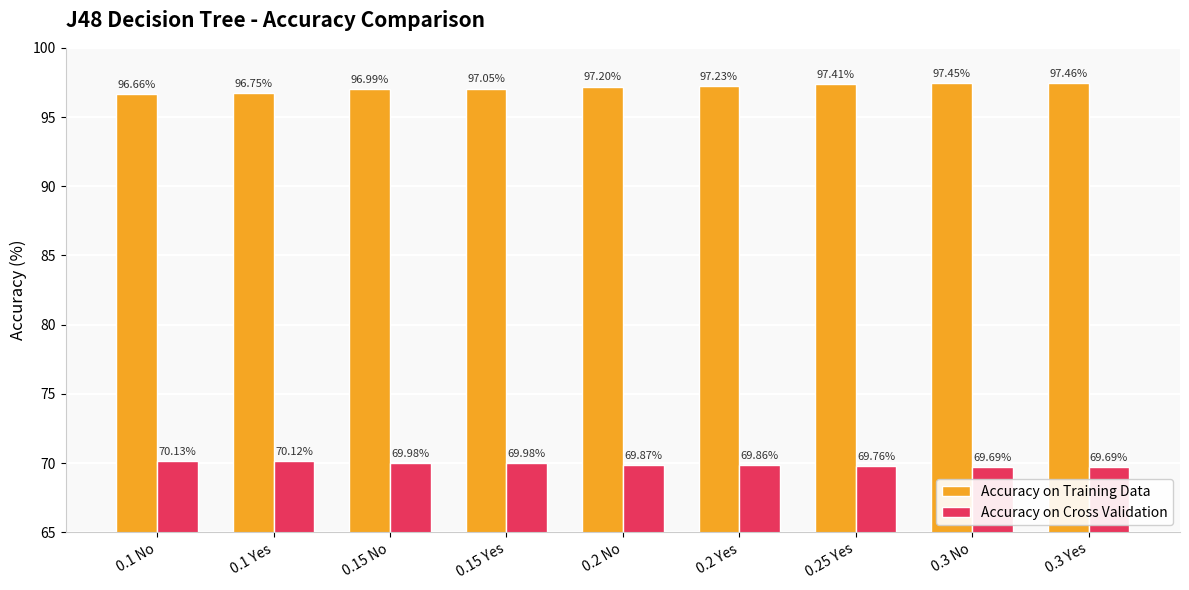

What is the label of the 7th bar from the left?

0.25 Yes